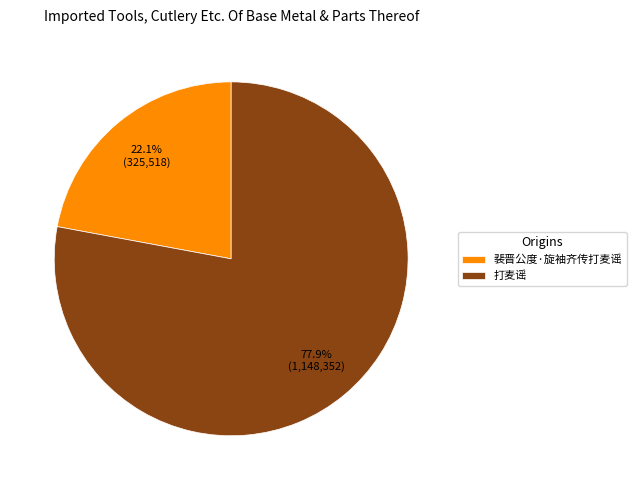

How many segments does this pie chart have?

2